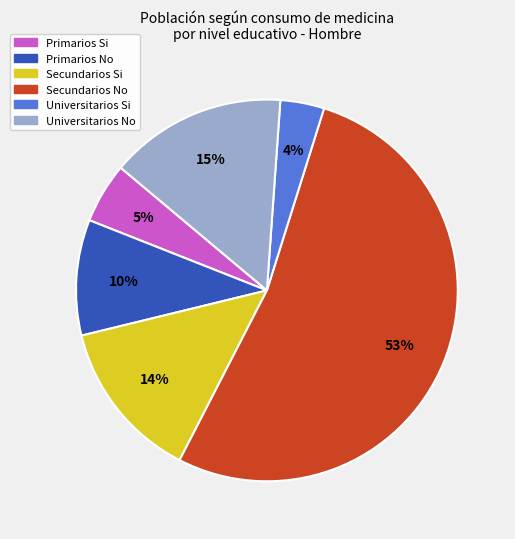

What percentage is the Primarios Si slice, to the nearest percent?

5%